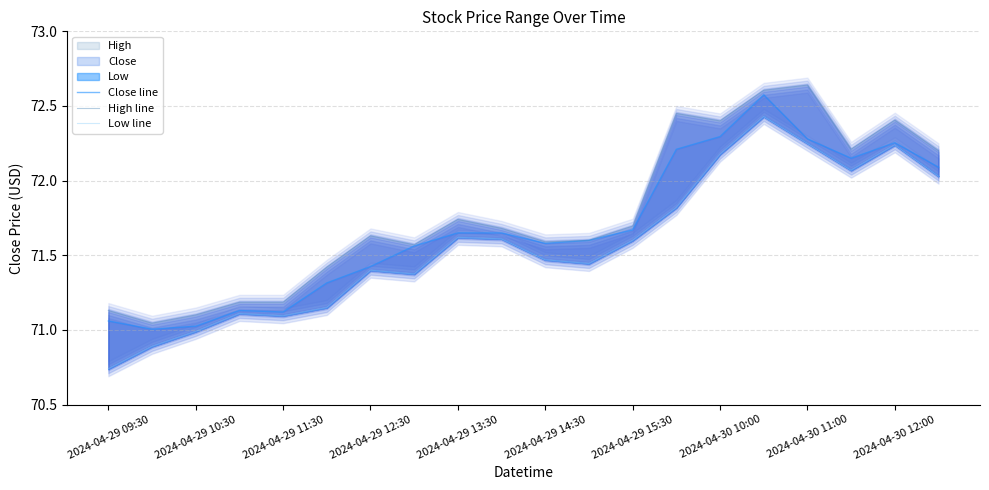

What is the sum of the Close line values at 14 and 19?

144.4